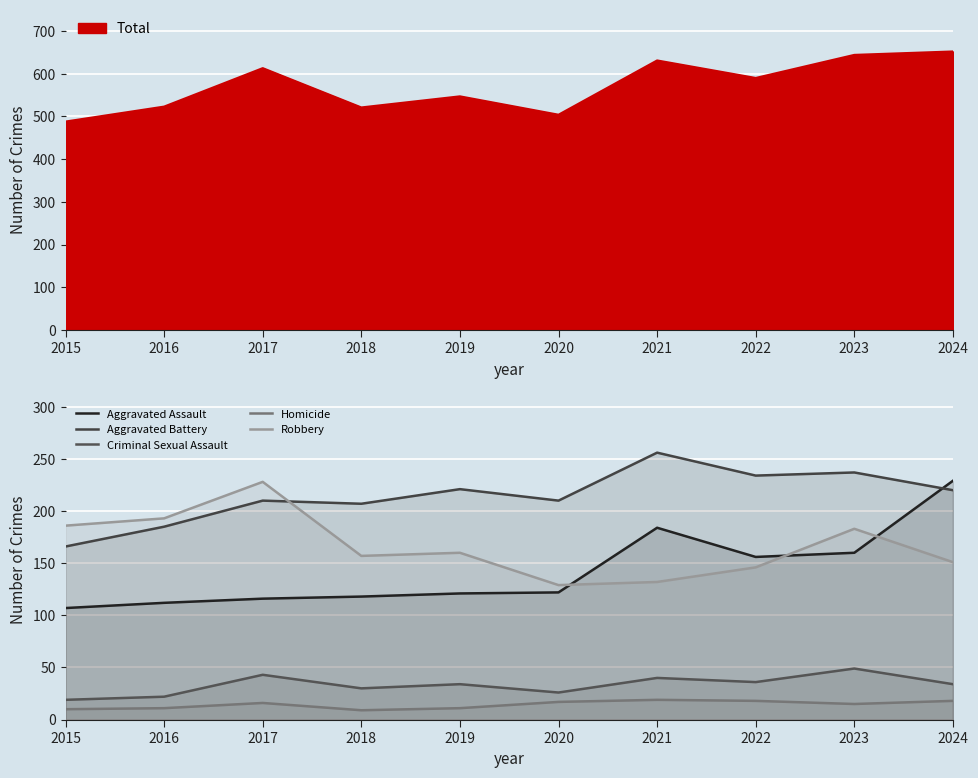

Where is Homicide nearest to the value 14?

2023